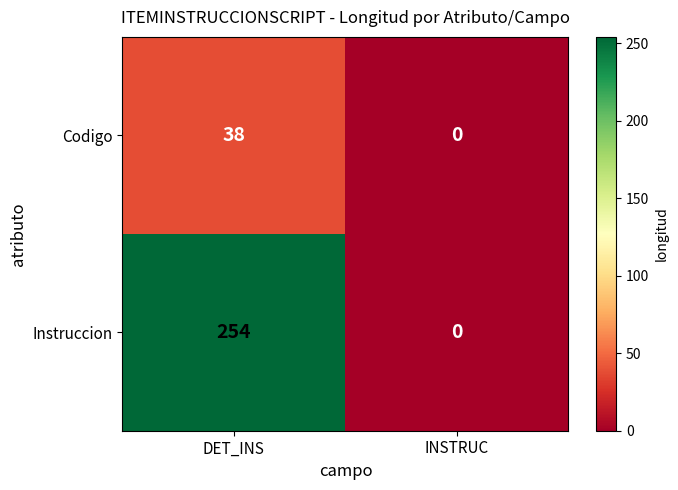

The value of Instruccion at INSTRUC is 0. True or false?

True